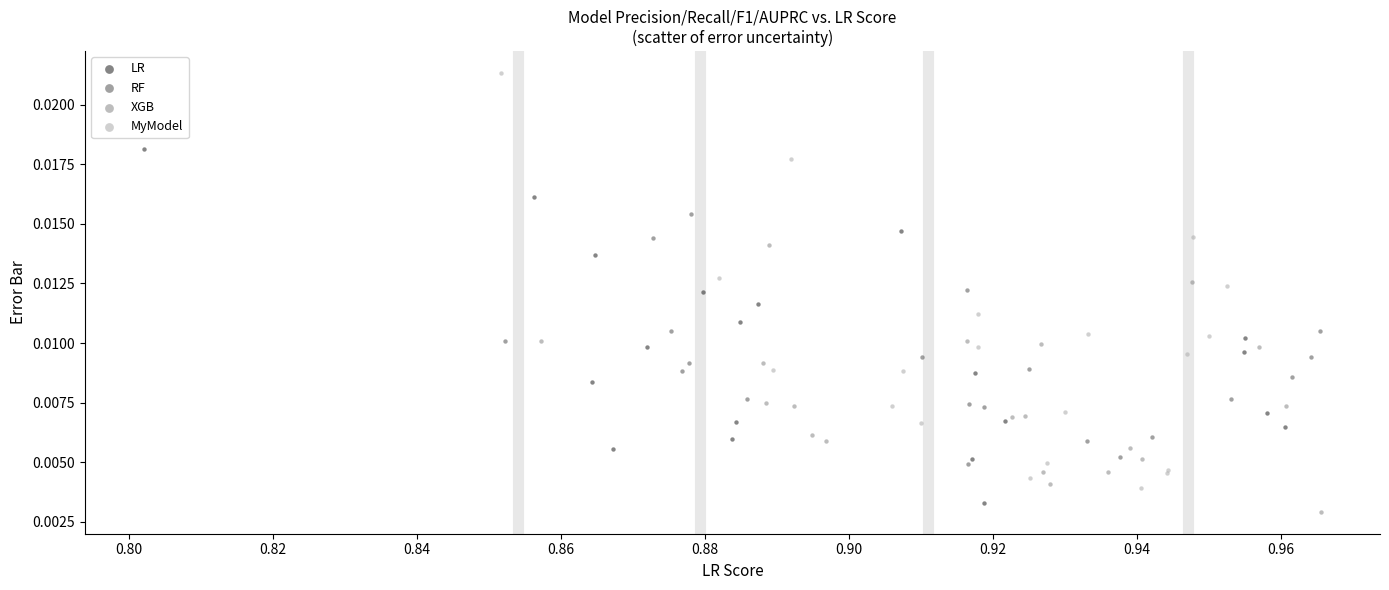

Which series reaches the maximum Y coordinate?

MyModel